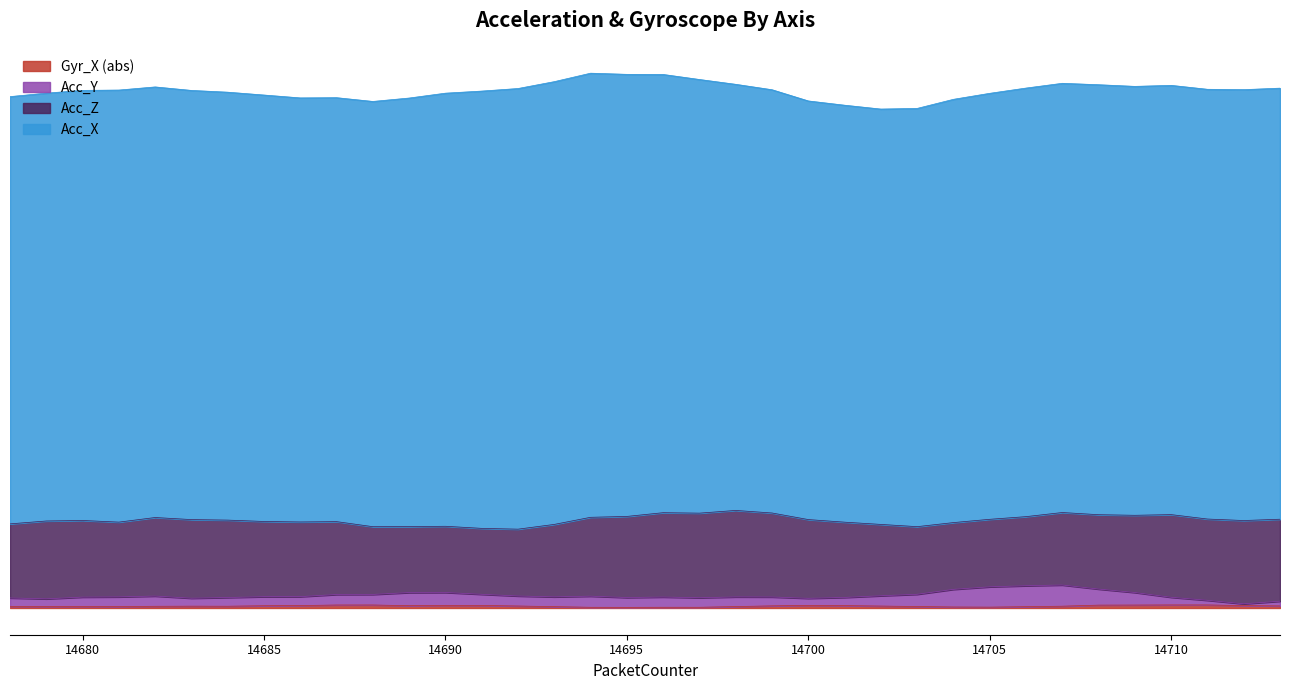

Is it true that Gyr_X equals 0.0 at 14695?

False